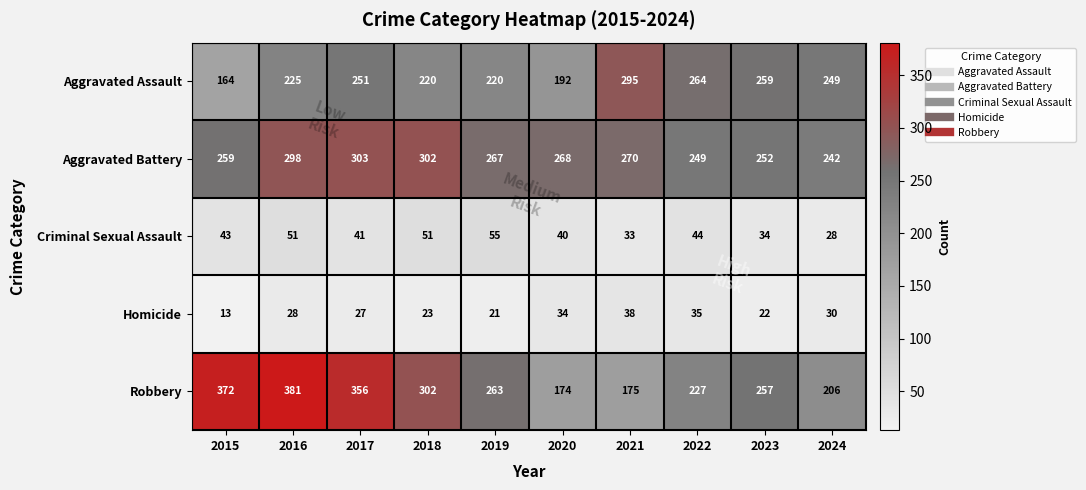

At which label does Aggravated Battery first exceed 268?

2016